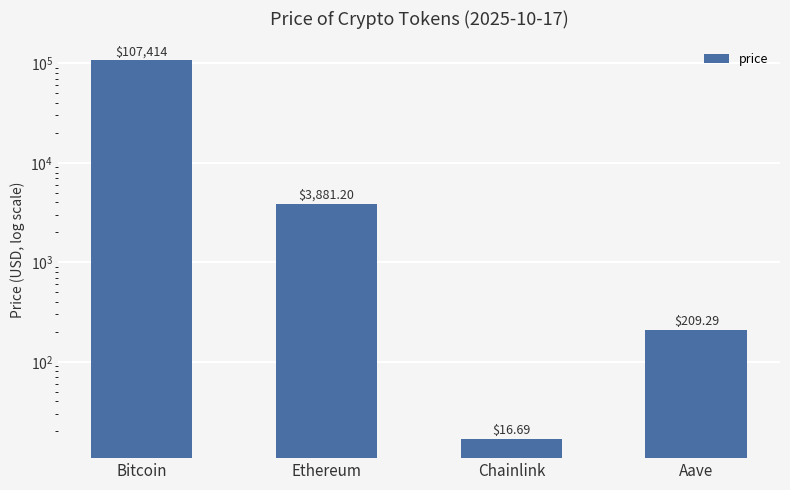

What position from the right is Chainlink?

2